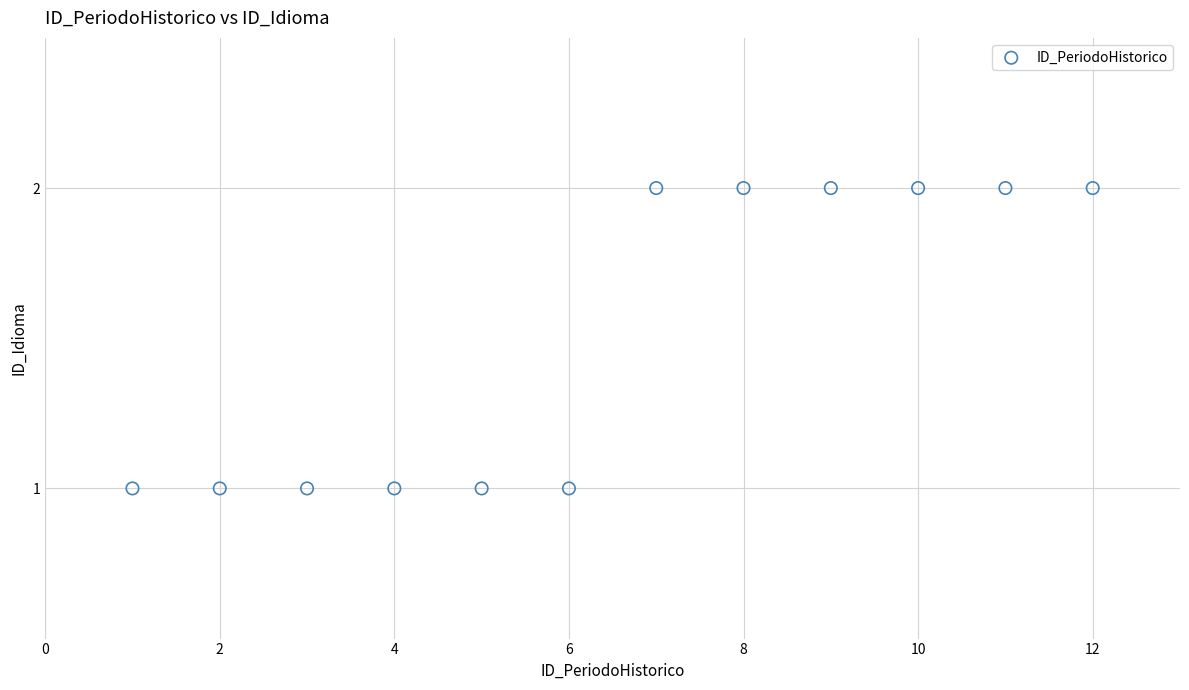

What is the range of X values (max minus min)?

11